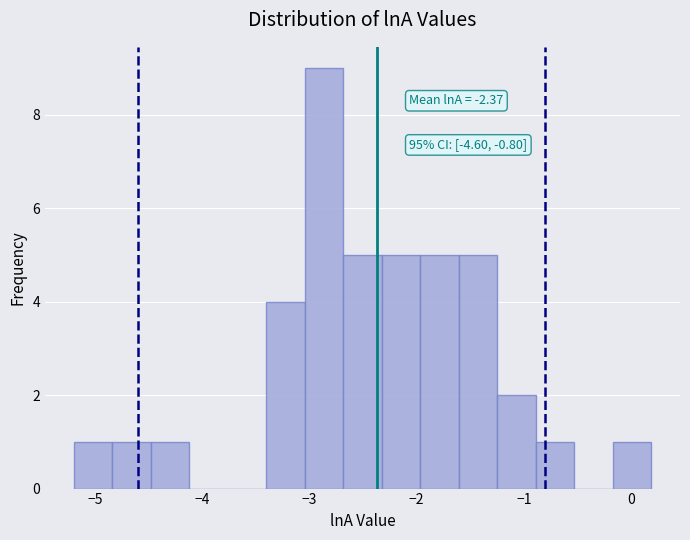

Around what value on the x-axis is the tallest bar? Give the approximate position of its centre, as read against the axis.

-2.9